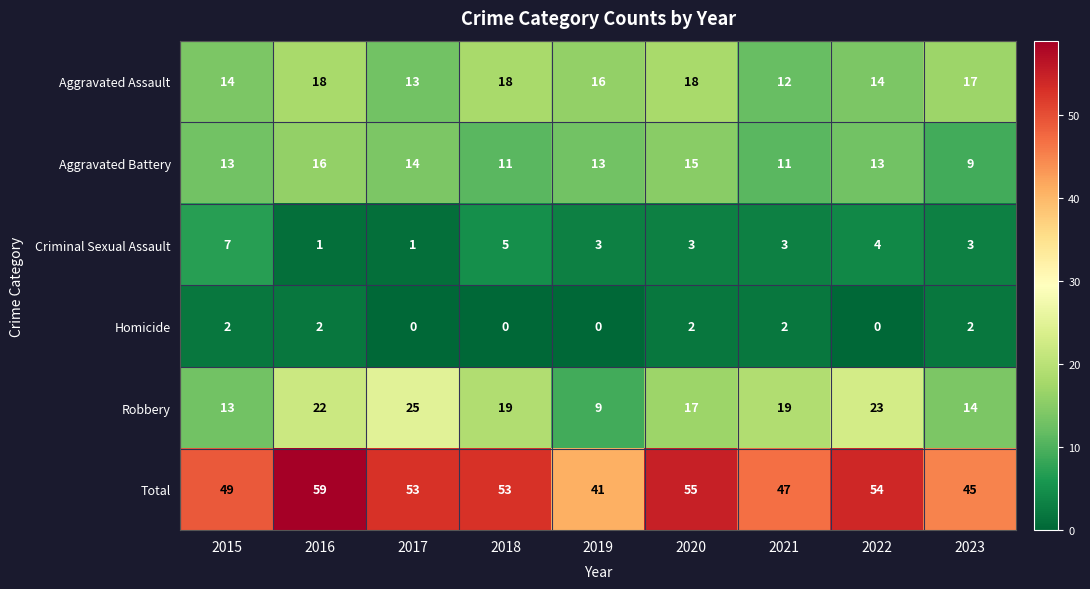

List the series in order of their peak value, lowest first.

Homicide, Criminal Sexual Assault, Aggravated Battery, Aggravated Assault, Robbery, Total